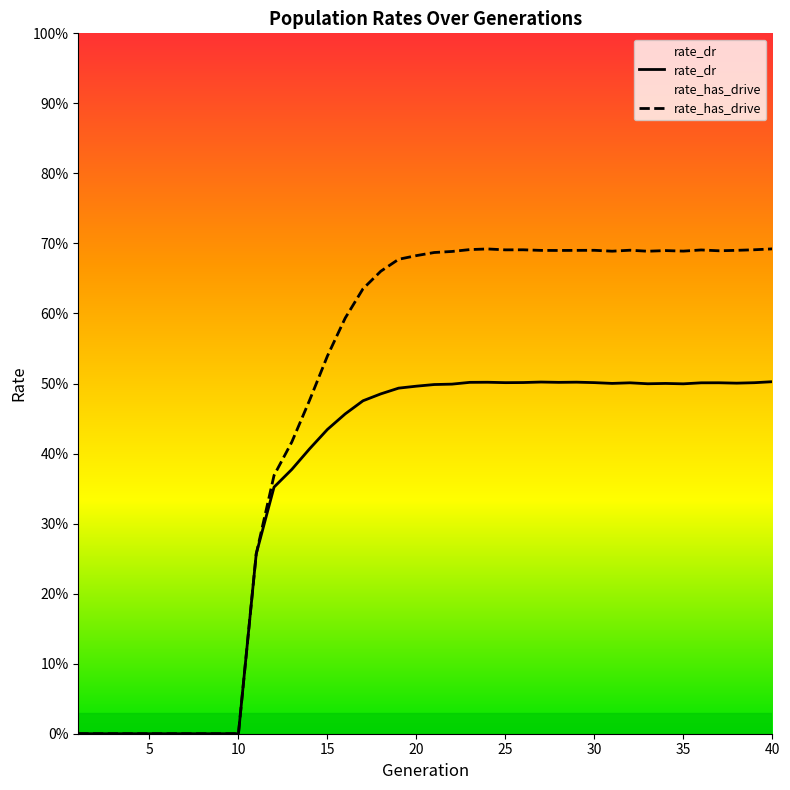

True or false: rate_dr has a value of 0.9 at 37.

False